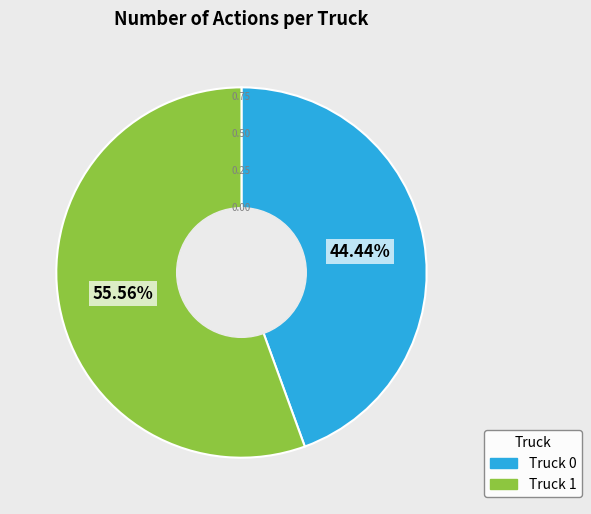

Which has a higher value, Truck 0 or Truck 1?

Truck 1